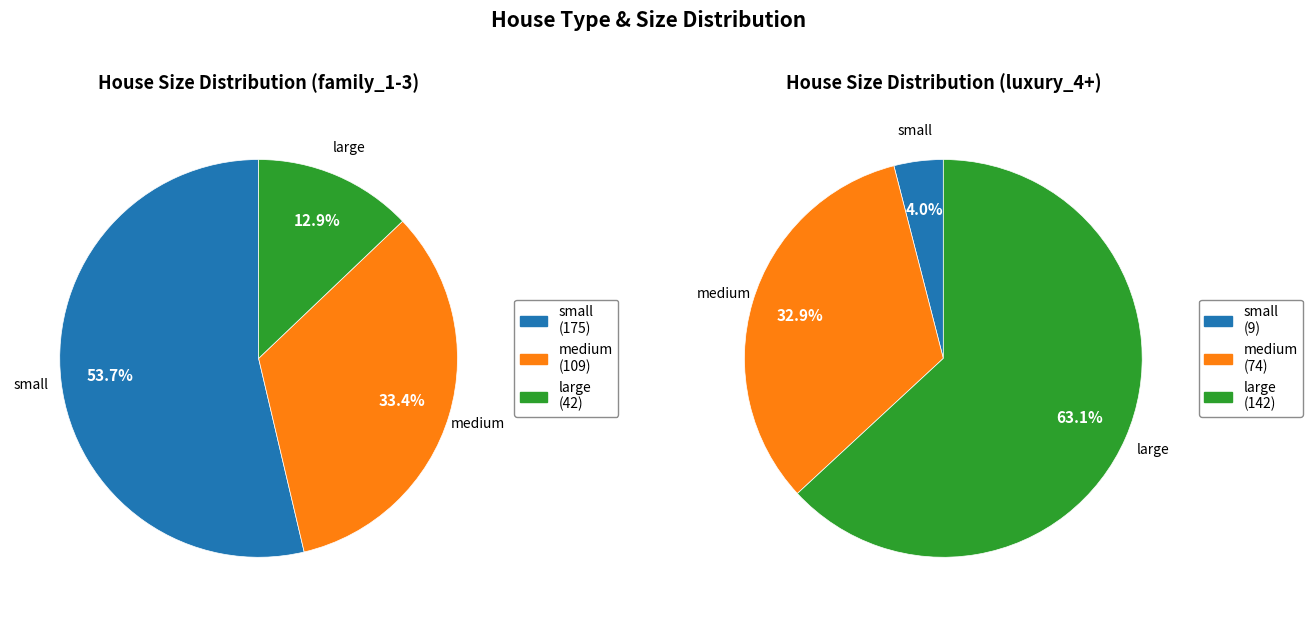

What percentage is the luxury_4+ slice, to the nearest percent?

77%